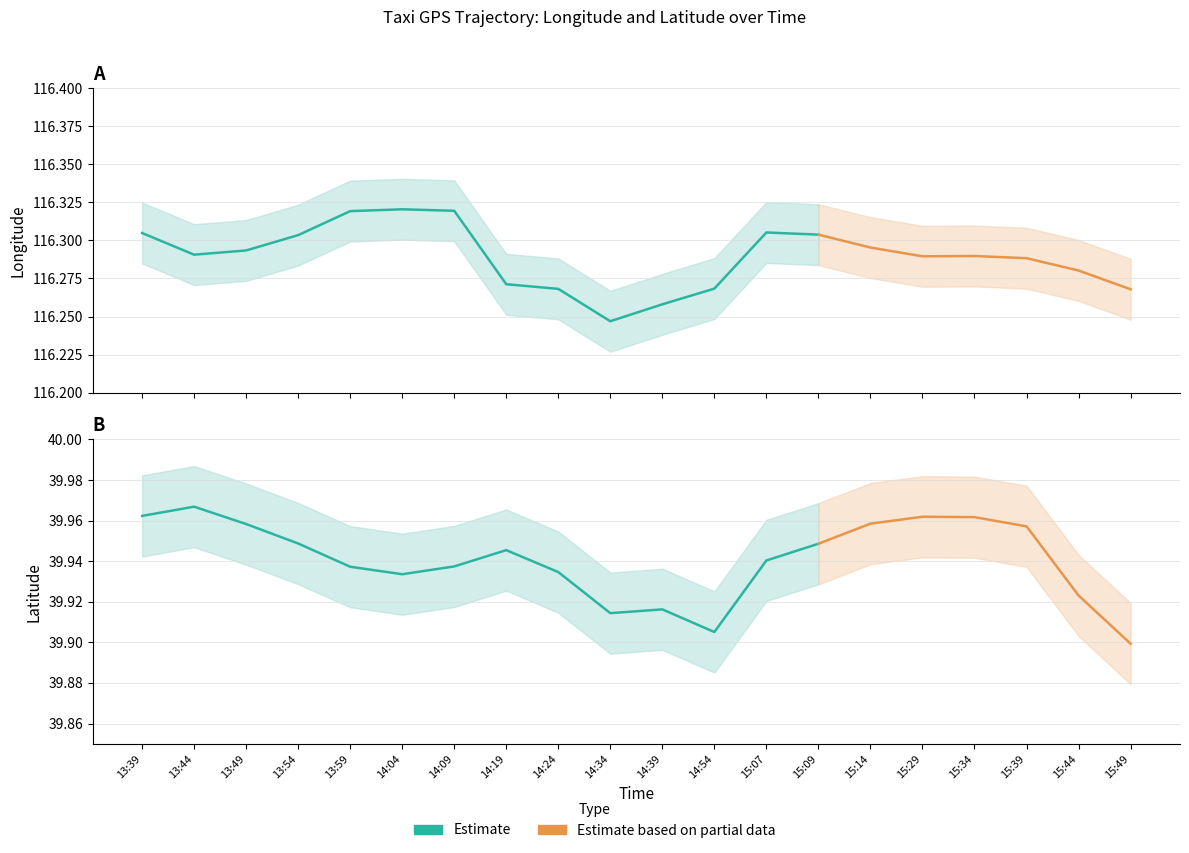

How many lon_upper values are between 116 and 117?

20